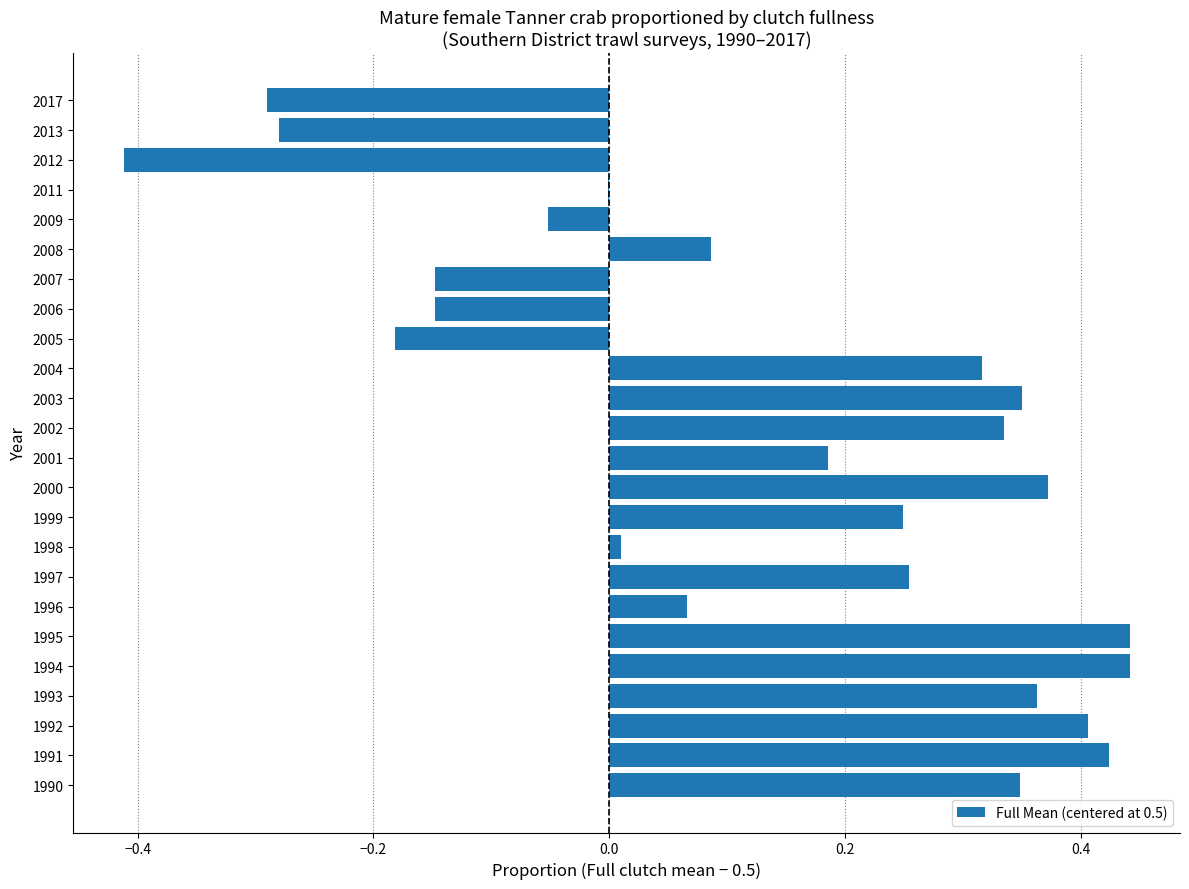

What is the sum of all values?

3.1